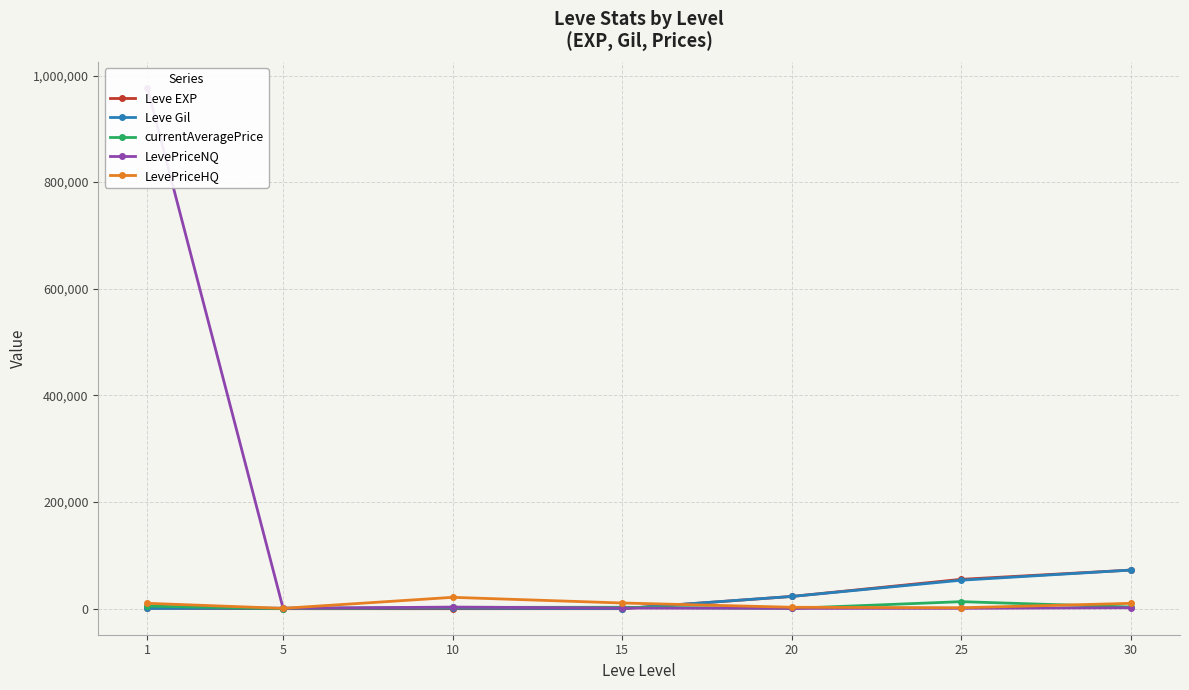

At which label is LevePriceHQ closest to 10975?

15